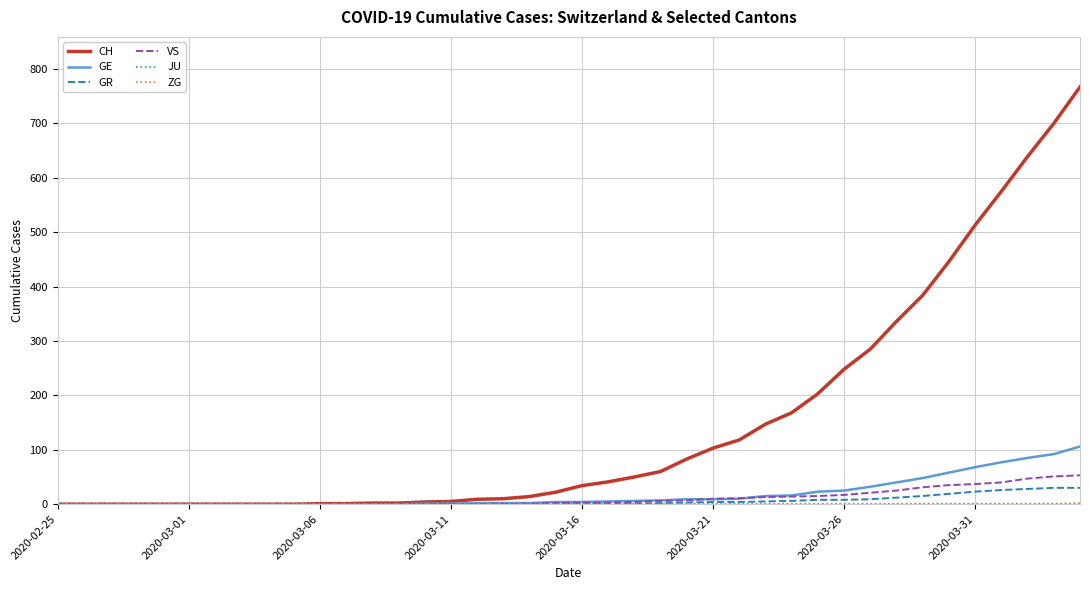

How many series are shown in this chart?

6